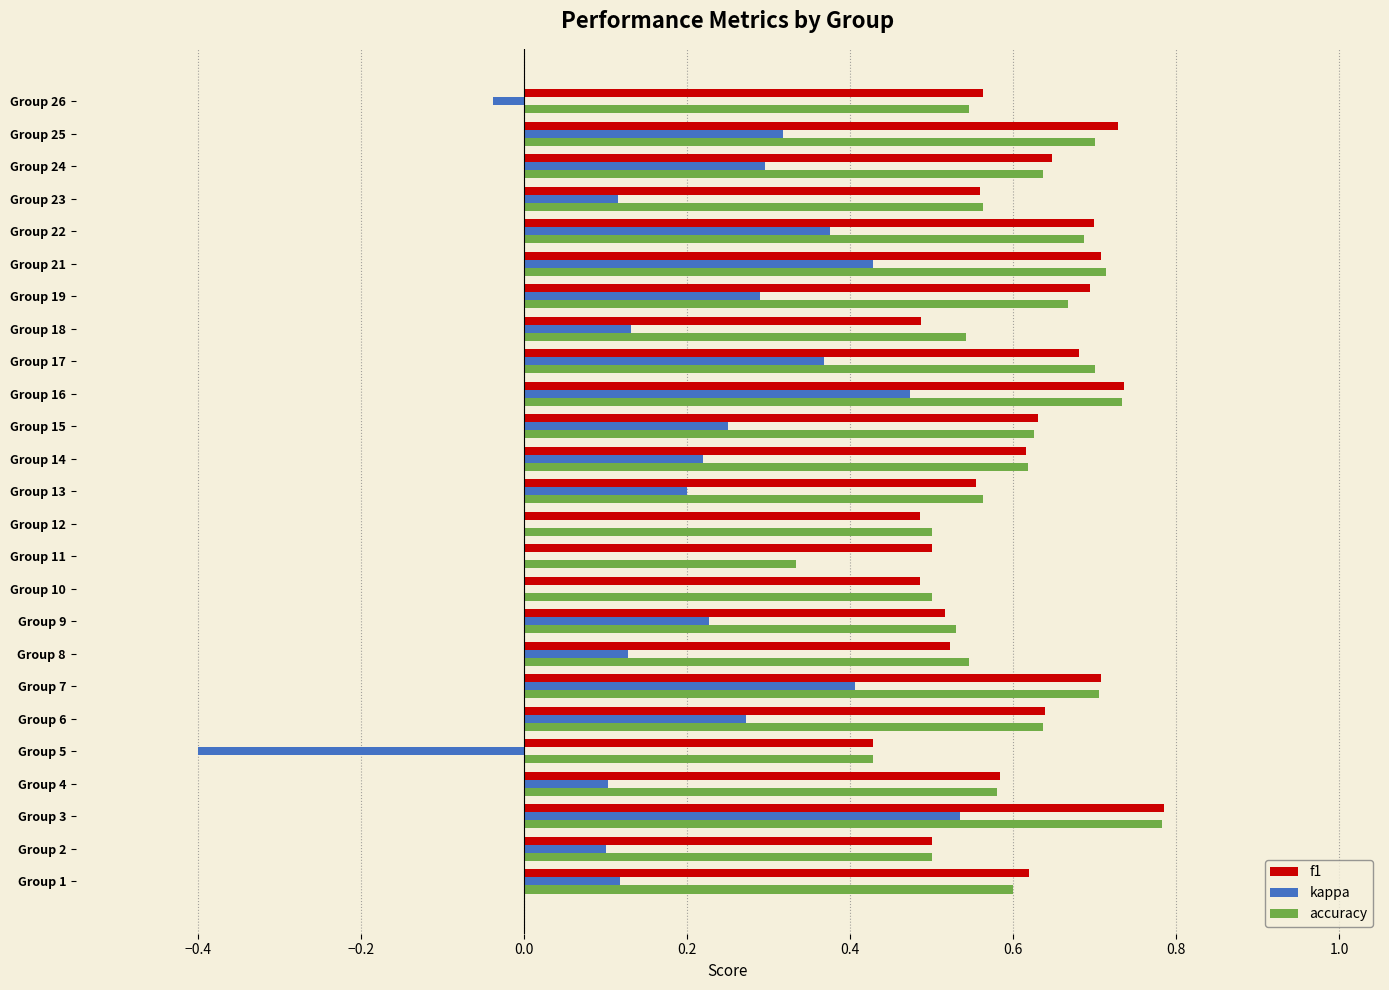

Is it true that kappa equals 0.1 at Group 6?

False